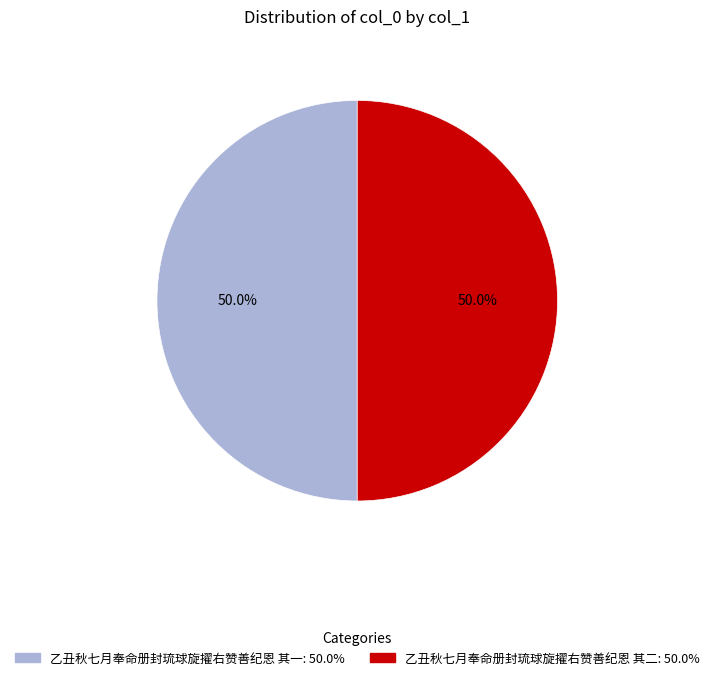

What percentage is NOT represented by 乙丑秋七月奉命册封琉球旋擢右赞善纪恩 其一?

50.0%